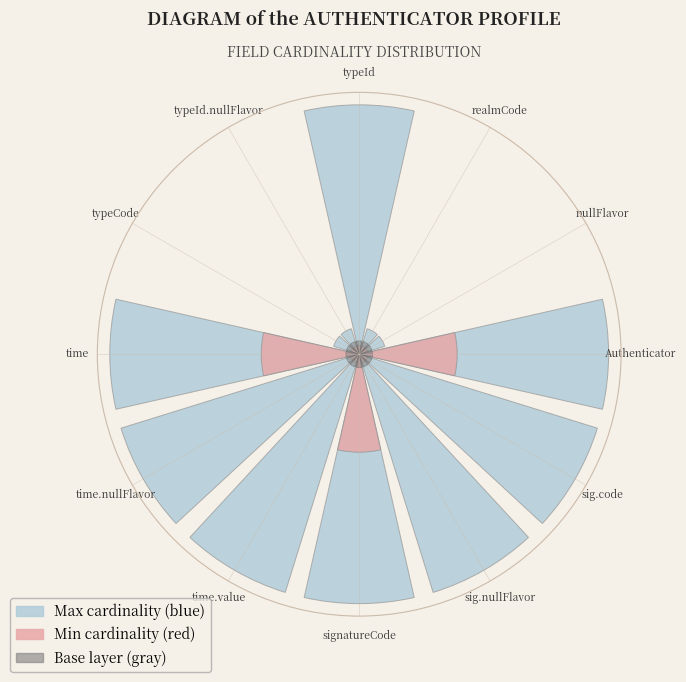

Which category has the biggest portion of the pie?

Authenticator